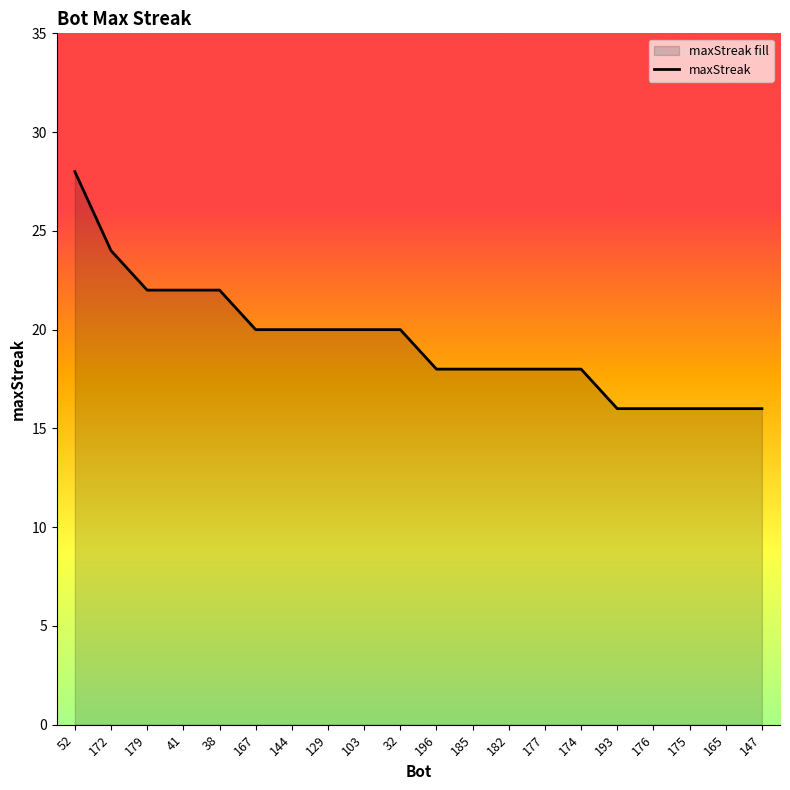

Count the values in the range 18 to 22.

13